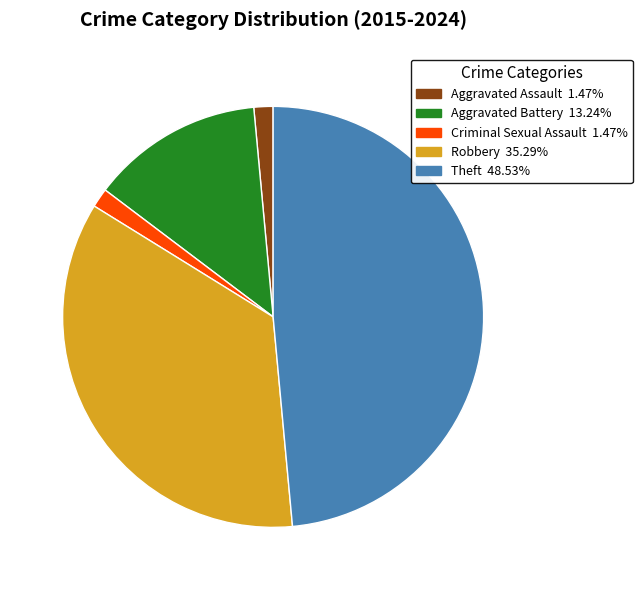

Between Aggravated Assault and Theft, which is larger?

Theft